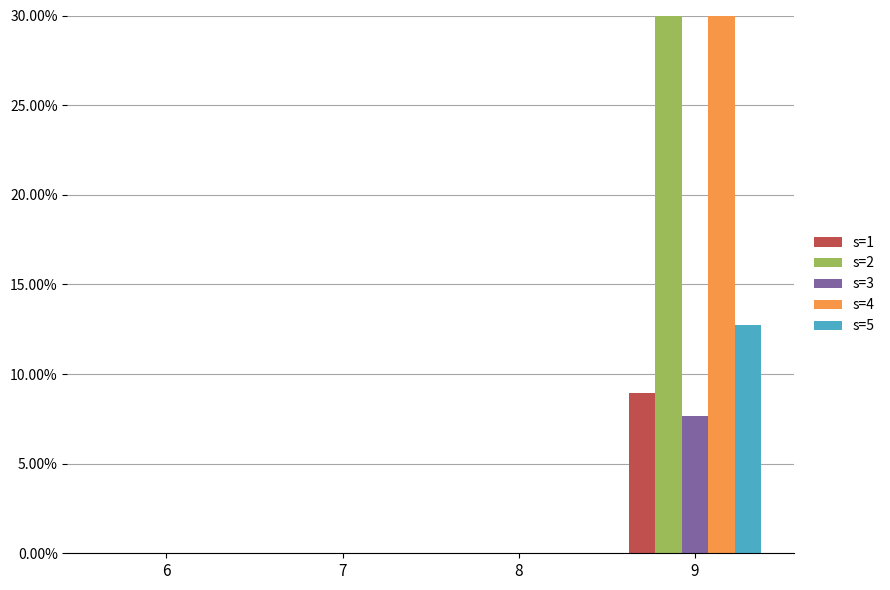

What is the difference between the highest and lowest values at 9?

0.3